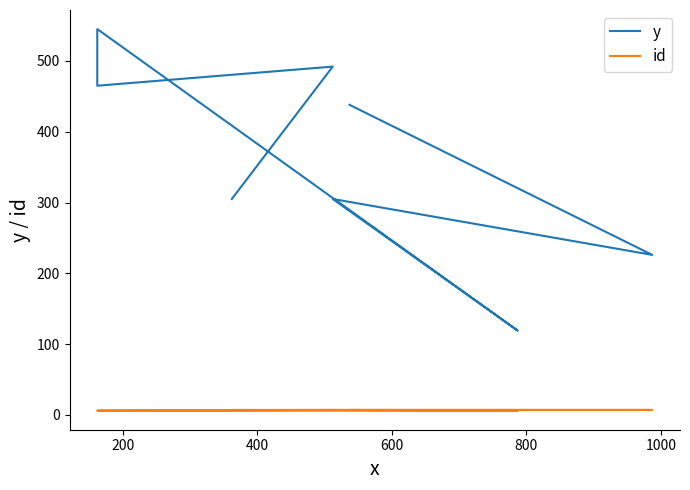

Reading right to left, transcribe all the data shown in this chart.

y: 438	226	305	119	545	465	492	305
id: 7	7	7	6	6	6	7	7